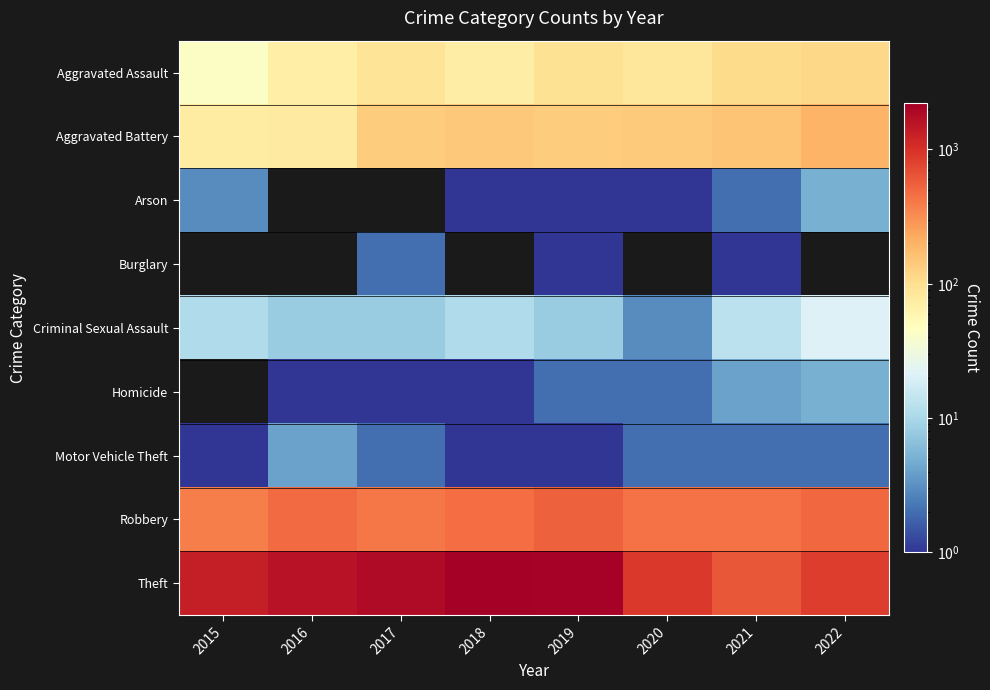

Reading left to right, what are all the values shown in this chart?

Aggravated Assault: 2015=44	2016=70	2017=89	2018=72	2019=95	2020=84	2021=106	2022=114
Aggravated Battery: 2015=75	2016=78	2017=135	2018=146	2019=137	2020=141	2021=156	2022=194
Arson: 2015=3	2016=0	2017=0	2018=1	2019=1	2020=1	2021=2	2022=5
Burglary: 2015=0	2016=0	2017=2	2018=0	2019=1	2020=0	2021=1	2022=0
Criminal Sexual Assault: 2015=11	2016=8	2017=8	2018=11	2019=8	2020=3	2021=13	2022=21
Homicide: 2015=0	2016=1	2017=1	2018=1	2019=2	2020=2	2021=4	2022=5
Motor Vehicle Theft: 2015=1	2016=4	2017=2	2018=1	2019=1	2020=2	2021=2	2022=2
Robbery: 2015=379	2016=477	2017=415	2018=473	2019=547	2020=434	2021=442	2022=500
Theft: 2015=1353	2016=1602	2017=1803	2018=2199	2019=2119	2020=898	2021=608	2022=854